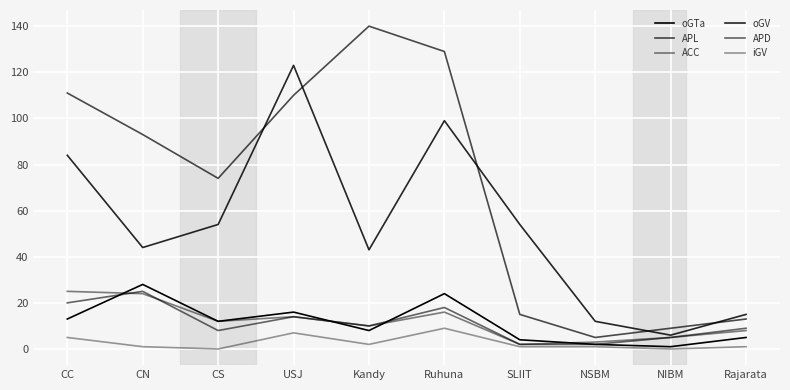

True or false: ACC has a value of 25 at CC.

True